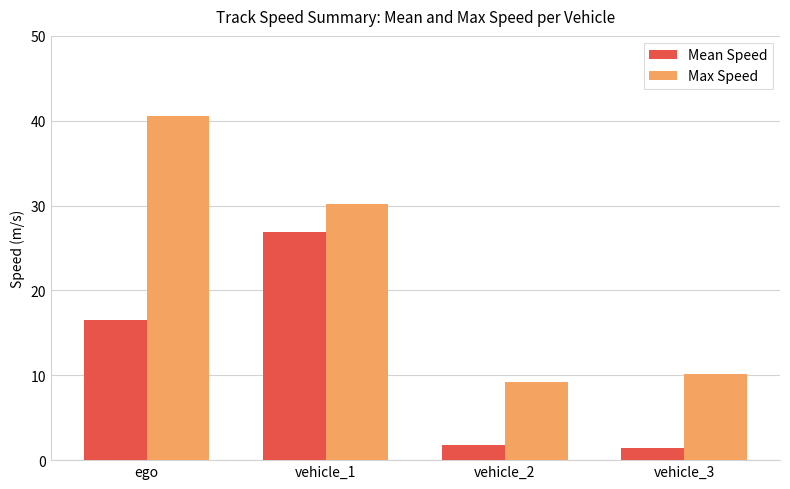

Which series changed the most between vehicle_1 and vehicle_2?

Mean Speed